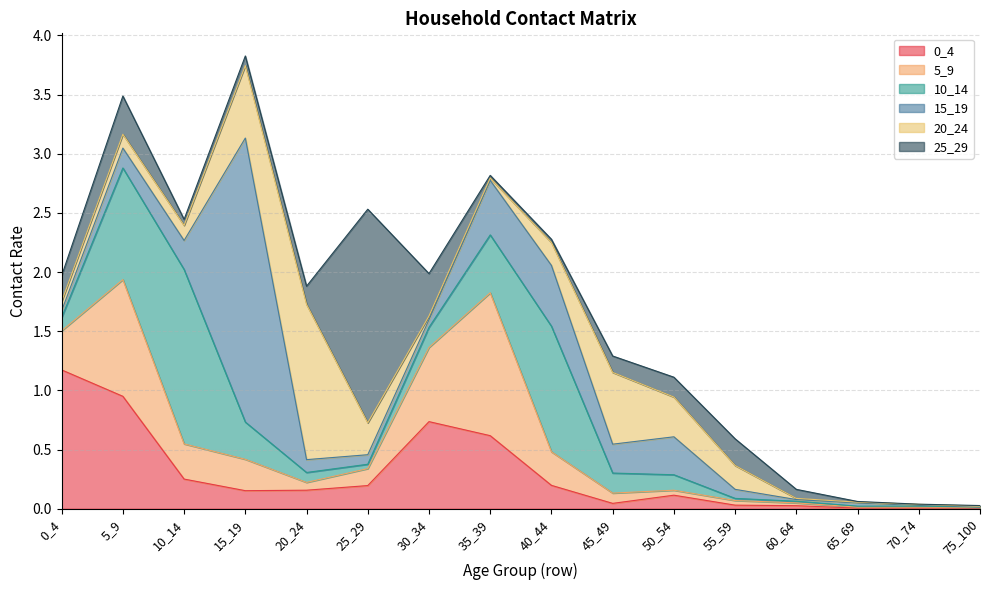

What is the difference between the maximum and minimum values in the 5_9 series?

1.2